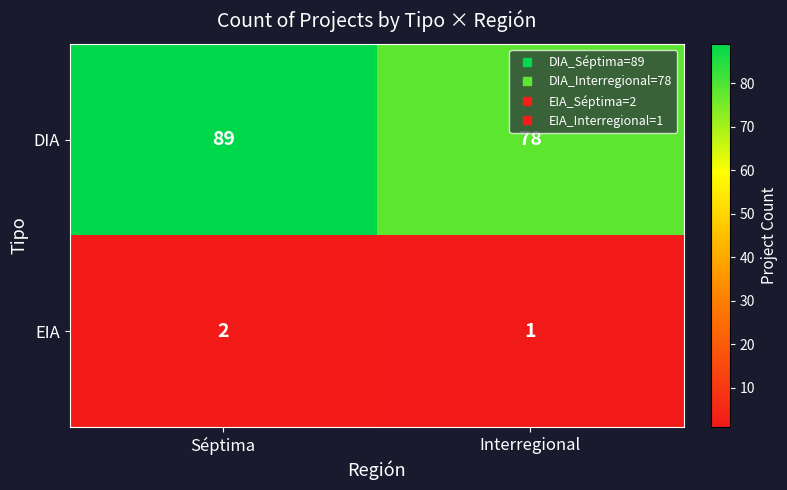

Which series changed the most between Séptima and Interregional?

DIA